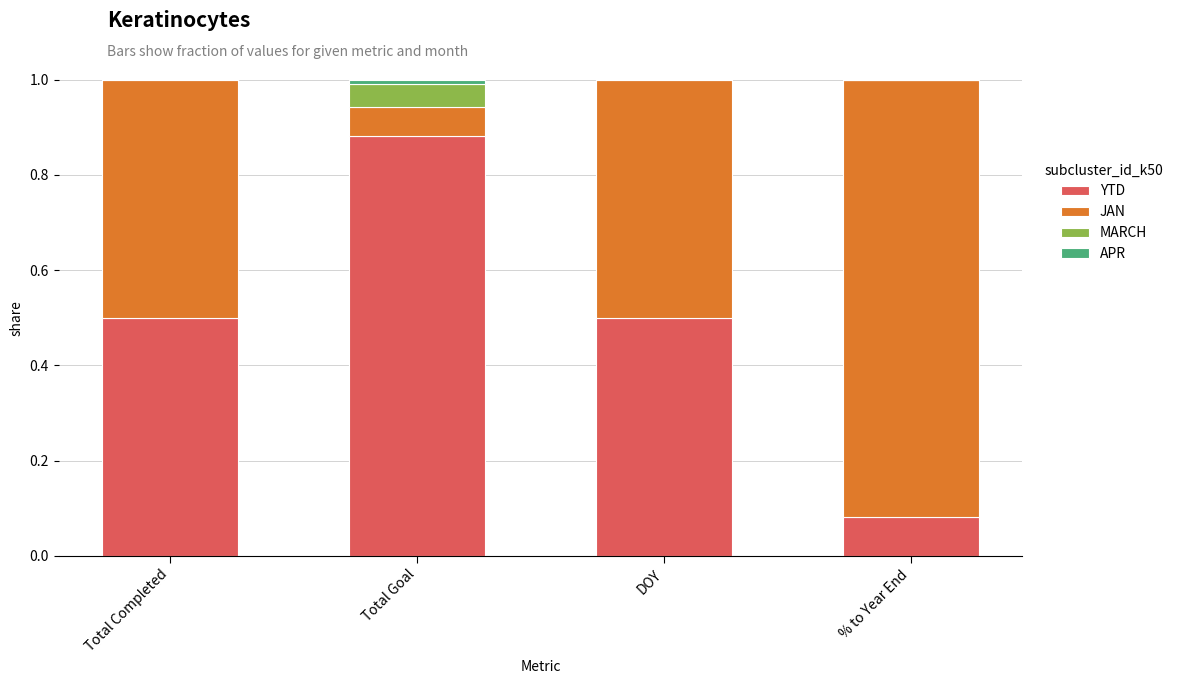

What is the difference between the YTD values at % to Year End and DOY?

0.4